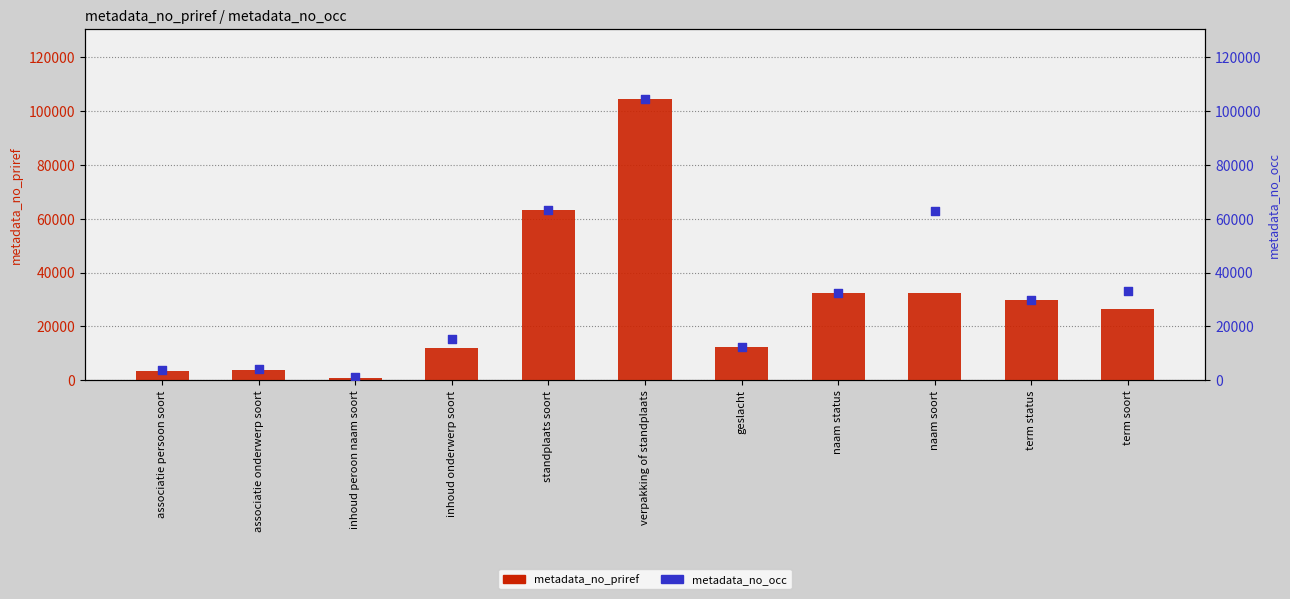

Which series has the widest spread of Y values?

metadata_no_priref